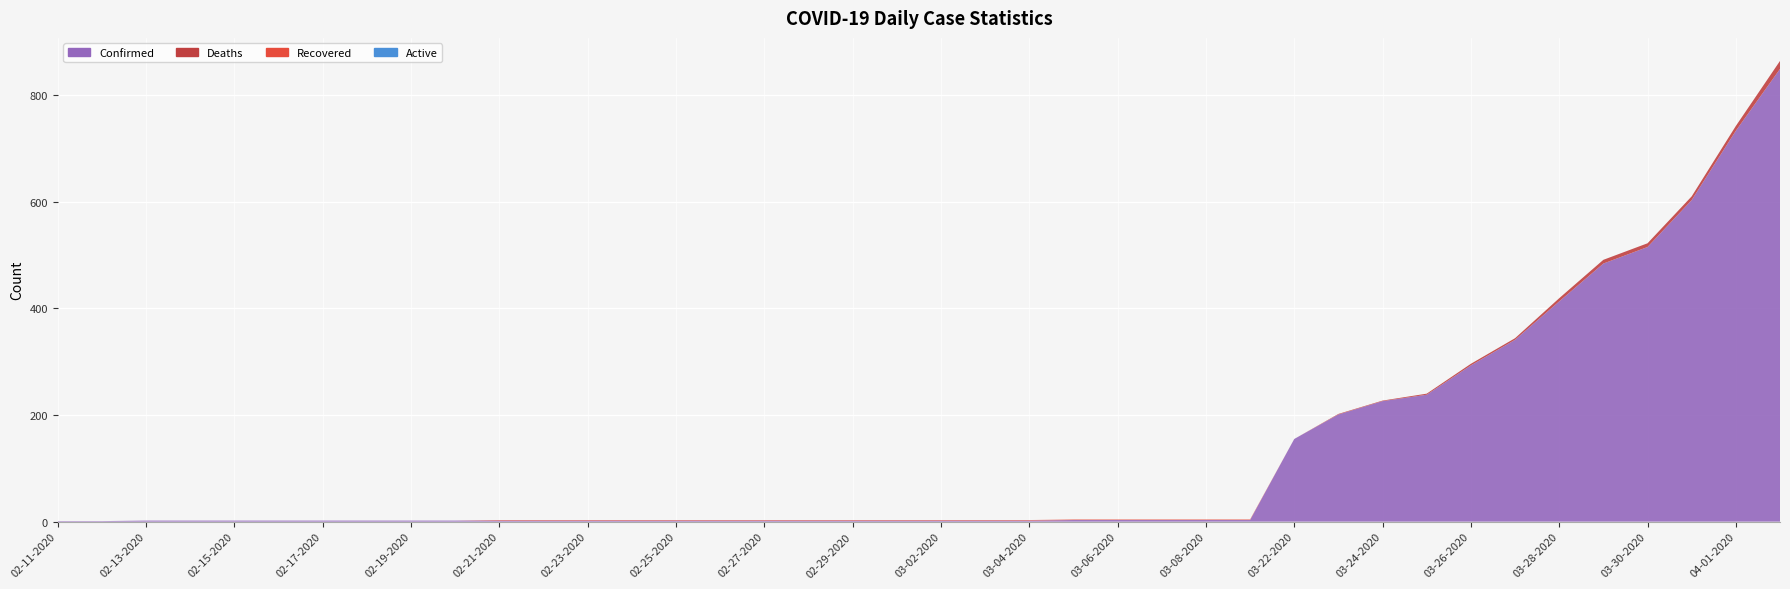

Reading left to right, extract all data points from this chart.

Confirmed: 02-11-2020=1	02-12-2020=1	02-13-2020=2	02-14-2020=2	02-15-2020=2	02-16-2020=2	02-17-2020=2	02-18-2020=2	02-19-2020=2	02-20-2020=2	02-21-2020=2	02-22-2020=2	02-23-2020=2	02-24-2020=2	02-25-2020=2	02-26-2020=2	02-27-2020=2	02-28-2020=2	02-29-2020=2	03-01-2020=2	03-02-2020=2	03-03-2020=2	03-04-2020=2	03-05-2020=3	03-06-2020=3	03-07-2020=3	03-08-2020=3	03-09-2020=3	03-22-2020=155	03-23-2020=201	03-24-2020=226	03-25-2020=238	03-26-2020=293	03-27-2020=341	03-28-2020=413	03-29-2020=484	03-30-2020=515	03-31-2020=603	04-01-2020=733	04-02-2020=849
Deaths: 02-11-2020=0	02-12-2020=0	02-13-2020=0	02-14-2020=0	02-15-2020=0	02-16-2020=0	02-17-2020=0	02-18-2020=0	02-19-2020=0	02-20-2020=0	02-21-2020=0	02-22-2020=0	02-23-2020=0	02-24-2020=0	02-25-2020=0	02-26-2020=0	02-27-2020=0	02-28-2020=0	02-29-2020=0	03-01-2020=0	03-02-2020=0	03-03-2020=0	03-04-2020=0	03-05-2020=0	03-06-2020=0	03-07-2020=0	03-08-2020=0	03-09-2020=0	03-22-2020=0	03-23-2020=1	03-24-2020=1	03-25-2020=2	03-26-2020=3	03-27-2020=3	03-28-2020=6	03-29-2020=7	03-30-2020=7	03-31-2020=7	04-01-2020=9	04-02-2020=15
Recovered: 02-11-2020=0	02-12-2020=0	02-13-2020=0	02-14-2020=0	02-15-2020=0	02-16-2020=0	02-17-2020=0	02-18-2020=0	02-19-2020=0	02-20-2020=0	02-21-2020=1	02-22-2020=1	02-23-2020=1	02-24-2020=1	02-25-2020=1	02-26-2020=1	02-27-2020=1	02-28-2020=1	02-29-2020=1	03-01-2020=1	03-02-2020=1	03-03-2020=1	03-04-2020=1	03-05-2020=1	03-06-2020=1	03-07-2020=1	03-08-2020=1	03-09-2020=1	03-22-2020=0	03-23-2020=0	03-24-2020=0	03-25-2020=0	03-26-2020=0	03-27-2020=0	03-28-2020=0	03-29-2020=0	03-30-2020=0	03-31-2020=0	04-01-2020=0	04-02-2020=0
Active: 02-11-2020=0	02-12-2020=0	02-13-2020=0	02-14-2020=0	02-15-2020=0	02-16-2020=0	02-17-2020=0	02-18-2020=0	02-19-2020=0	02-20-2020=0	02-21-2020=0	02-22-2020=0	02-23-2020=0	02-24-2020=0	02-25-2020=0	02-26-2020=0	02-27-2020=0	02-28-2020=0	02-29-2020=0	03-01-2020=0	03-02-2020=0	03-03-2020=0	03-04-2020=0	03-05-2020=0	03-06-2020=0	03-07-2020=0	03-08-2020=0	03-09-2020=0	03-22-2020=0	03-23-2020=0	03-24-2020=0	03-25-2020=0	03-26-2020=0	03-27-2020=0	03-28-2020=0	03-29-2020=0	03-30-2020=0	03-31-2020=0	04-01-2020=0	04-02-2020=0